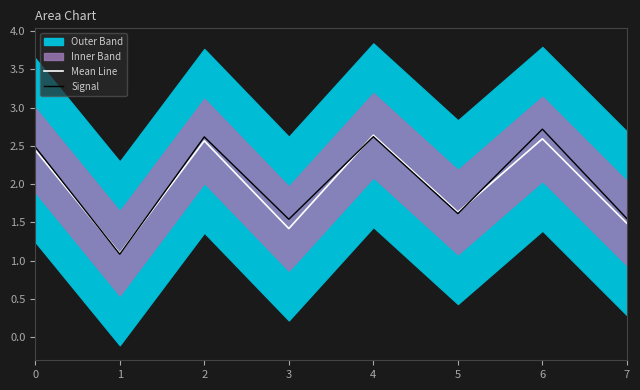

How many intersections are there between Mean Line and Signal?

4